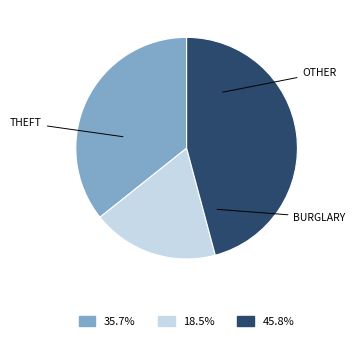

Does any single category account for the majority?

No